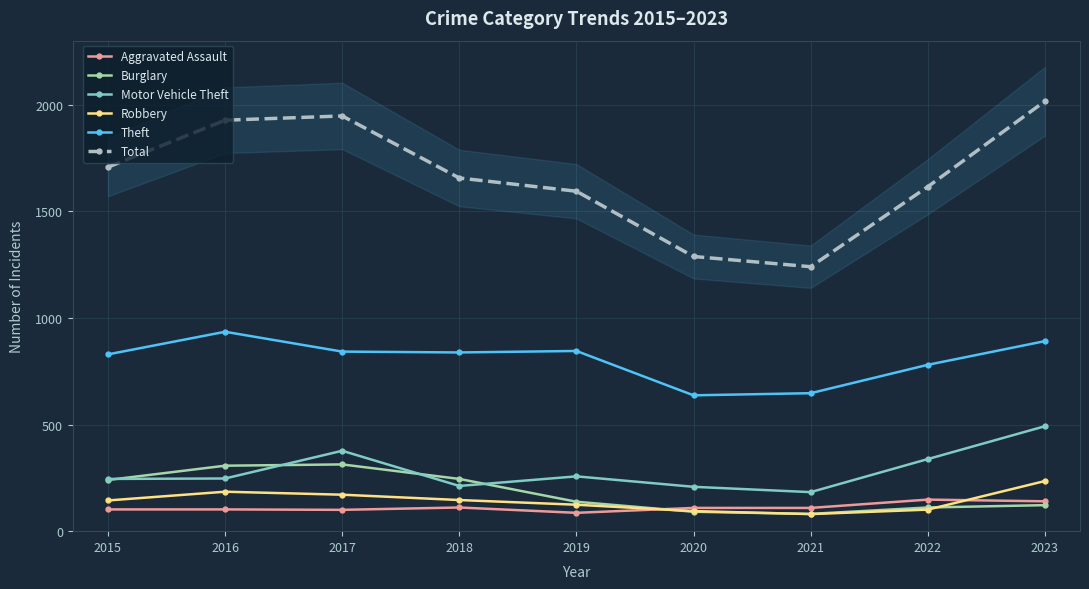

True or false: Burglary and Theft intersect in this chart.

False